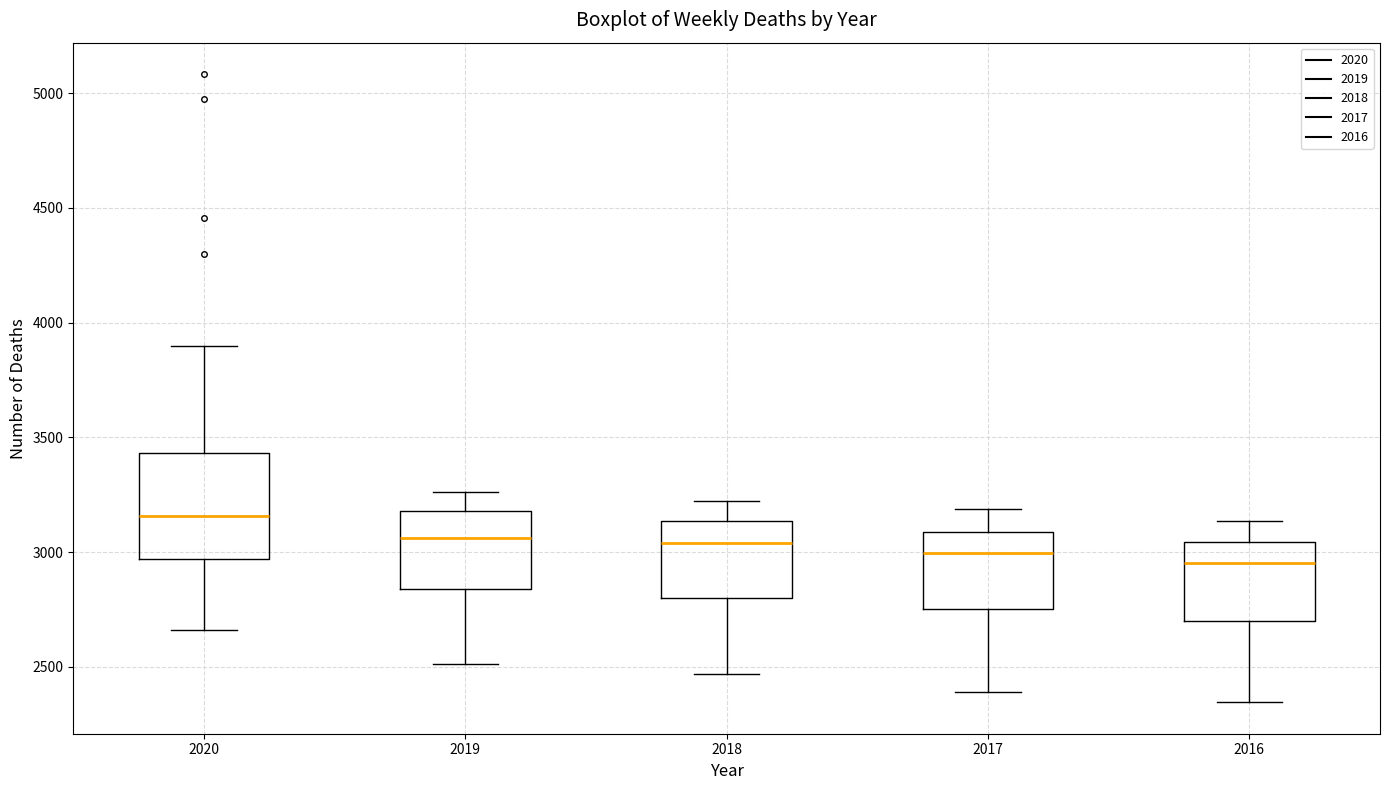

Which box has the highest median line?

2020